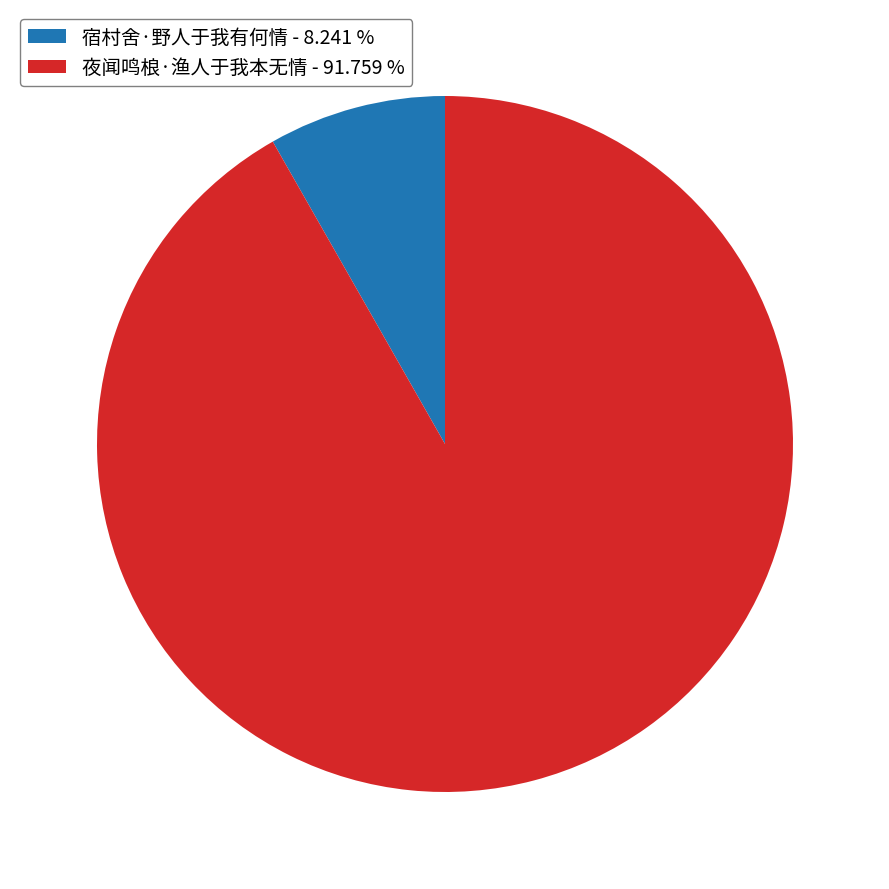

Is the sum of 夜闻鸣桹·渔人于我本无情 and 宿村舍·野人于我有何情 greater than half?

Yes